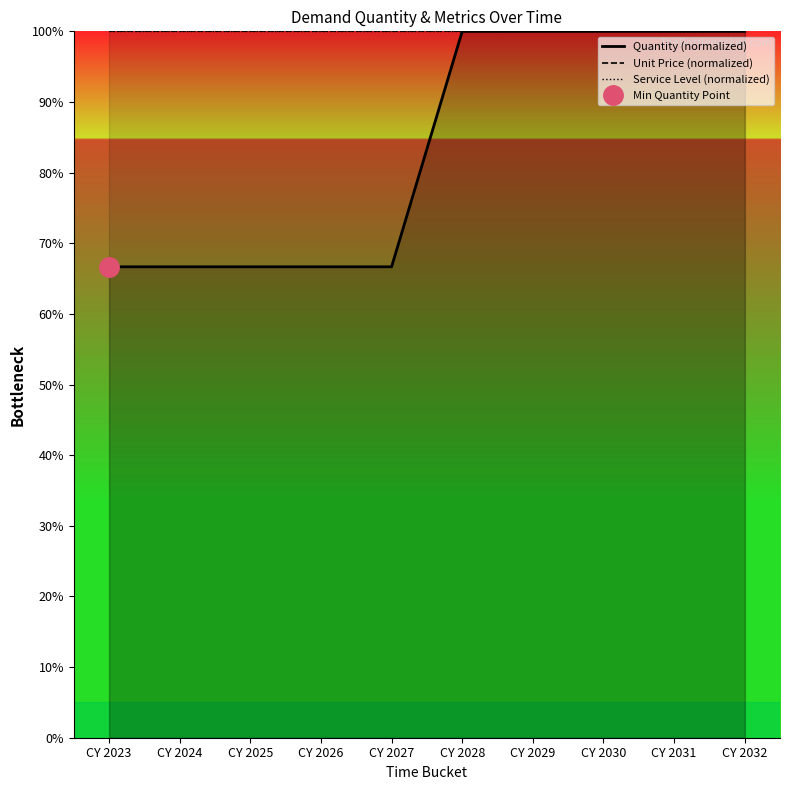

True or false: Quantity (normalized) has a value of 34.0 at CY 2029.

False